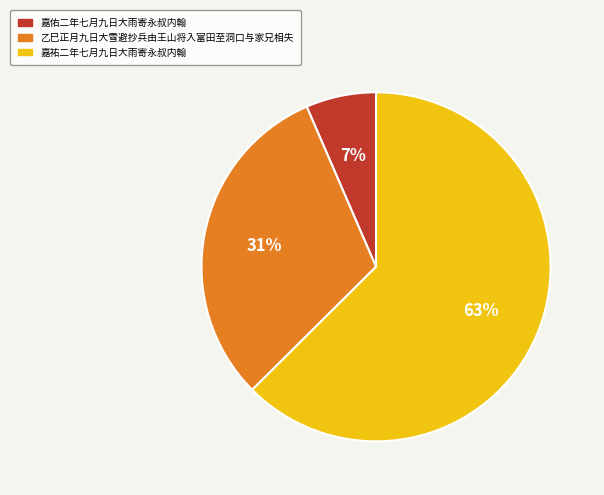

What percentage is the 嘉佑二年七月九日大雨寄永叔内翰 slice, to the nearest percent?

7%